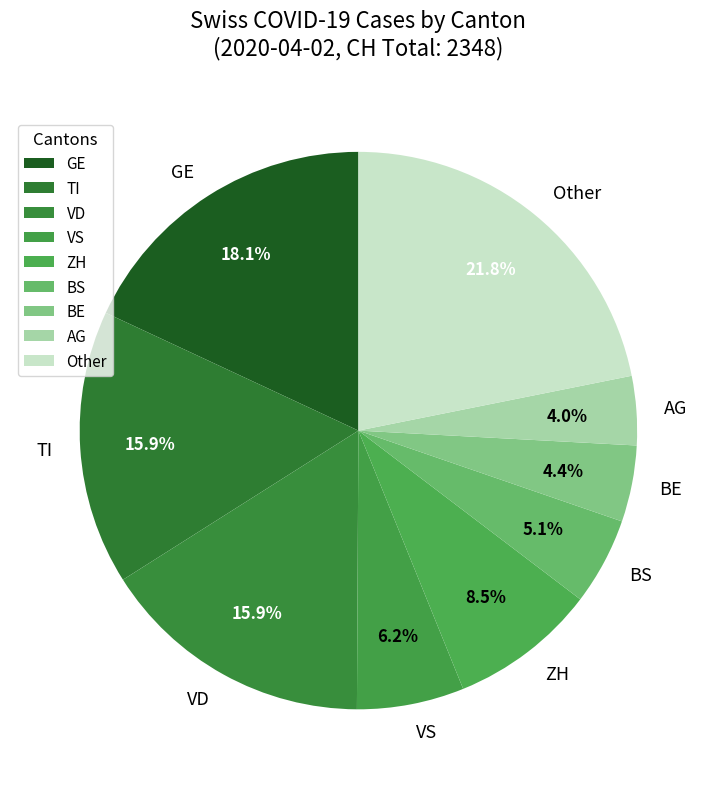

What is the ratio of the value at VD to the value at AG?

4.0